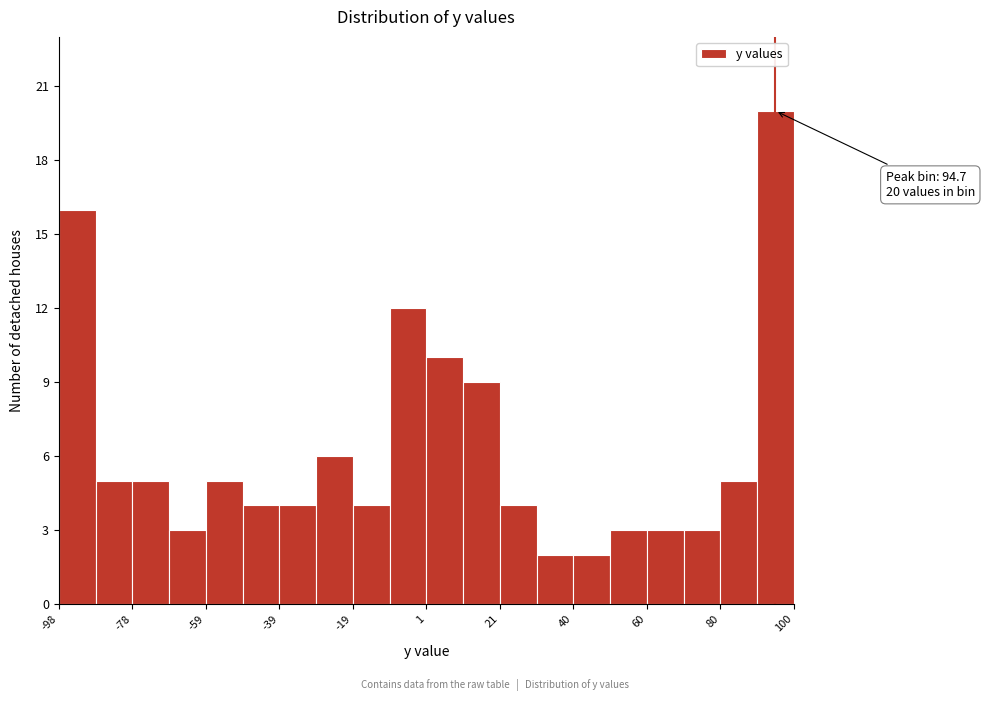

Over which range of the x-axis is the bar tallest?

90 to 100